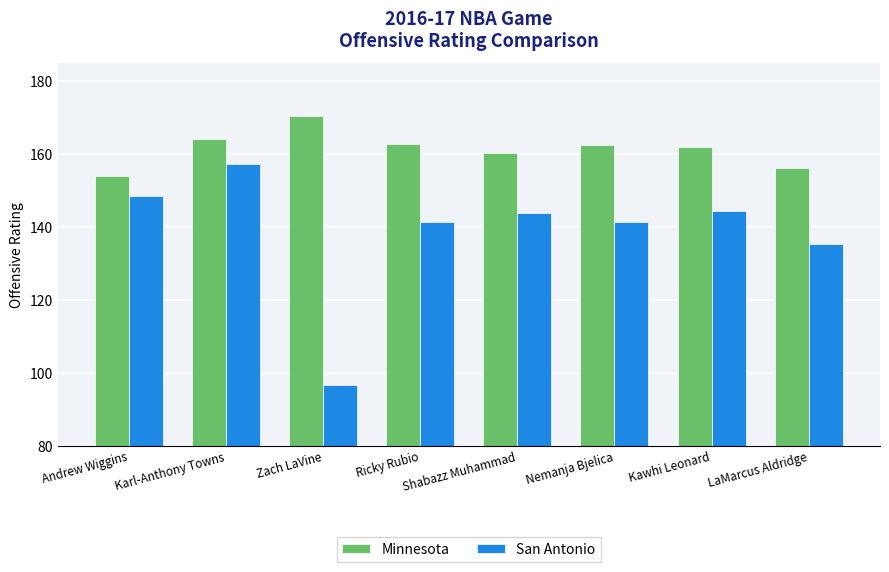

What is the greatest value displayed?

170.5